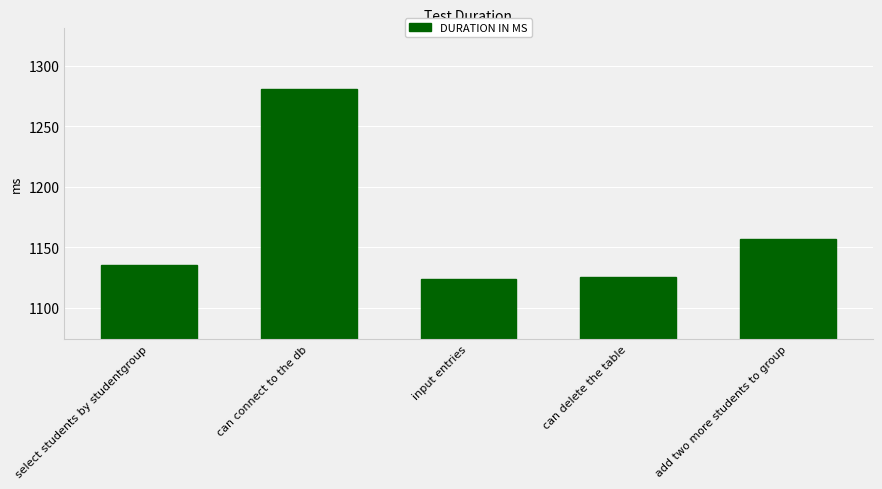

What is the change in value from input entries to add two more students to group?

+33